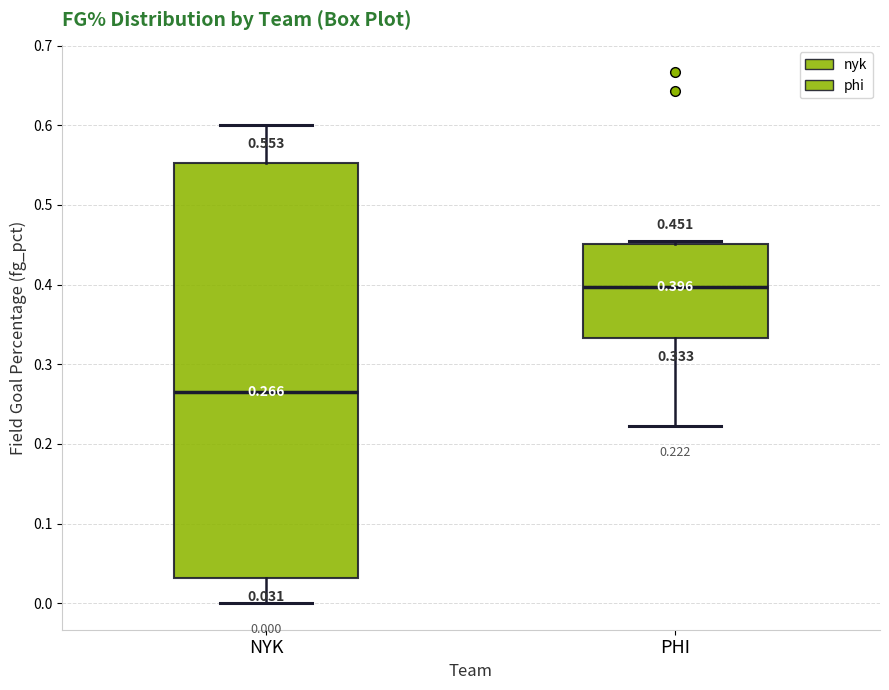

Comparing the boxes themselves (not the whiskers), which one is the tallest?

NYK